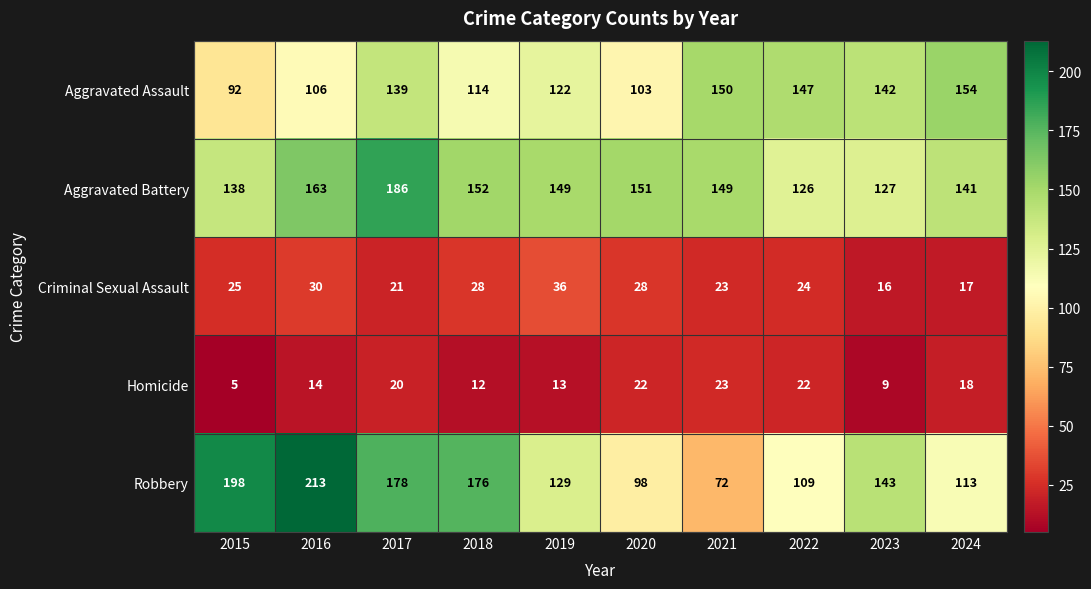

At 2023, list the series in order from largest to smallest.

Robbery, Aggravated Assault, Aggravated Battery, Criminal Sexual Assault, Homicide